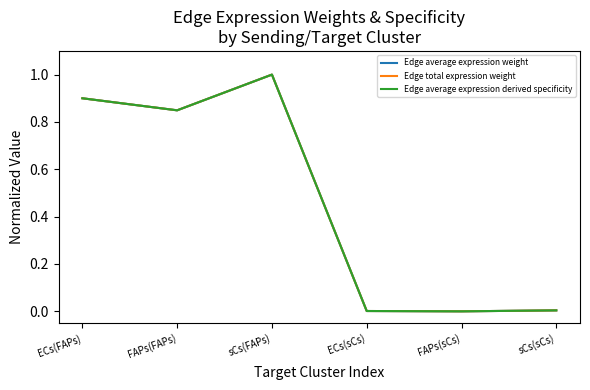

Does the chart have visible grid lines?

No